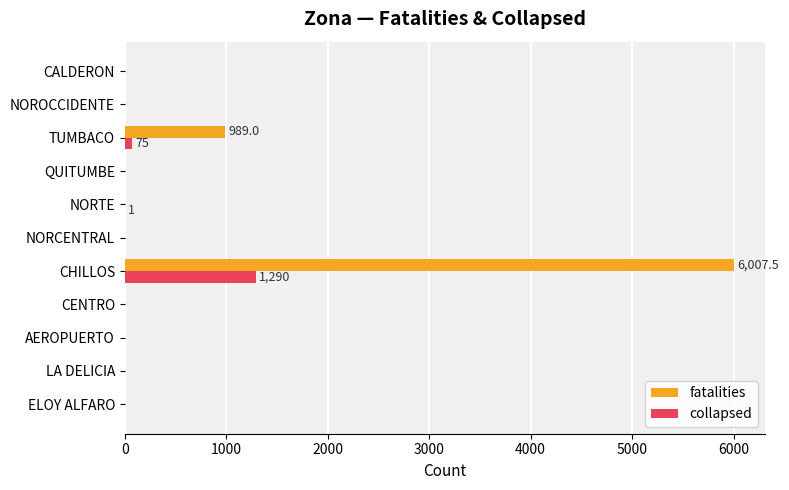

Is it true that collapsed equals -858.9 at ELOY ALFARO?

False